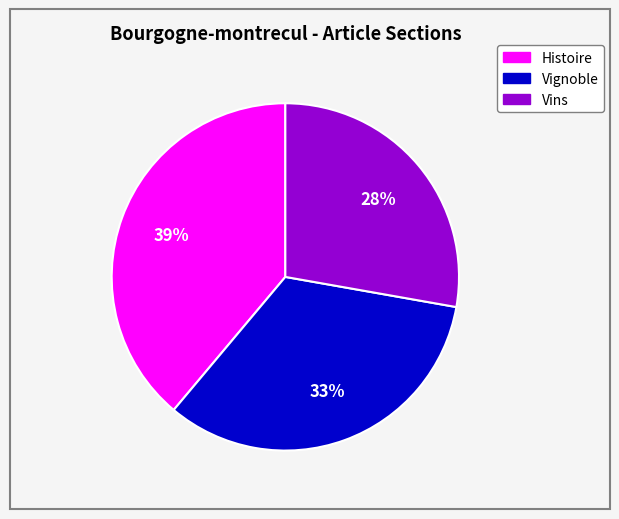

Between Vignoble and Vins, which is larger?

Vignoble